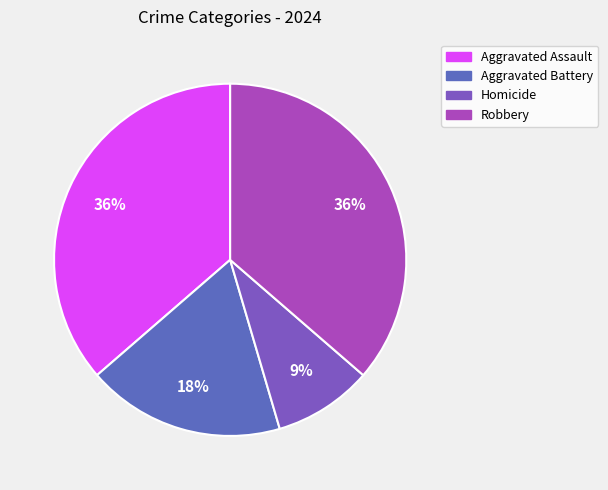

Is it true that Robbery is 46% of the pie?

False